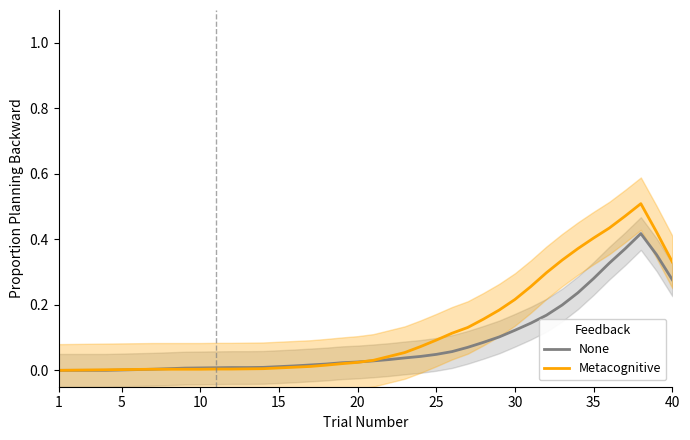

The None series shows 0.0 at 10. True or false?

True